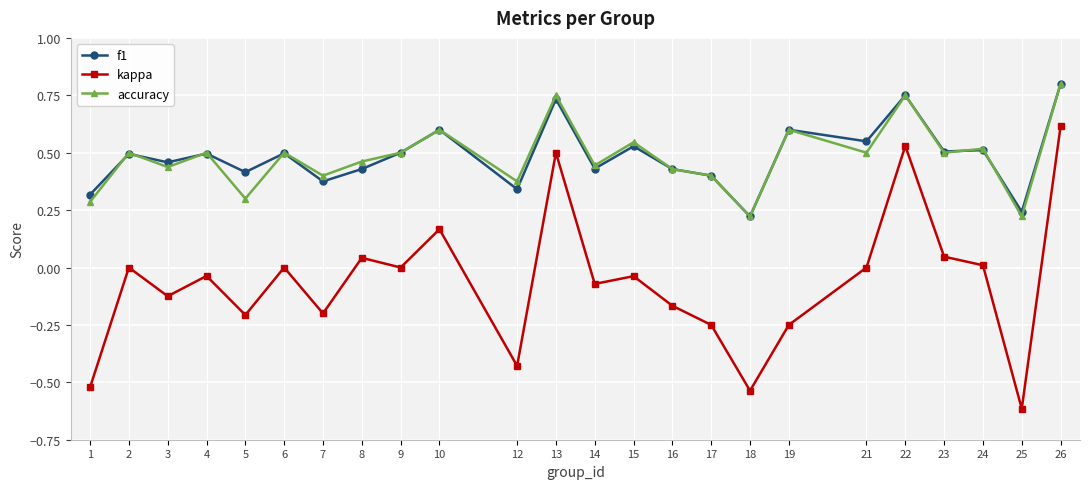

Which category has the highest value in the kappa series?

26